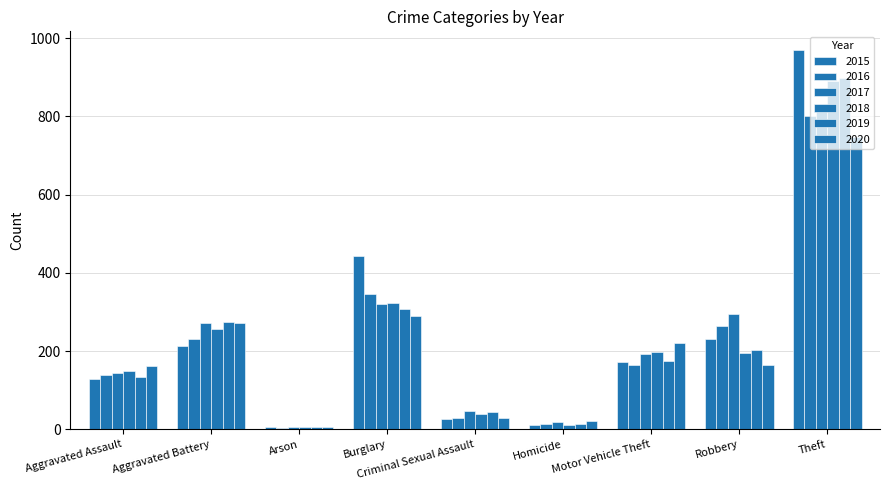

What is the difference between the highest and lowest values at Criminal Sexual Assault?

21